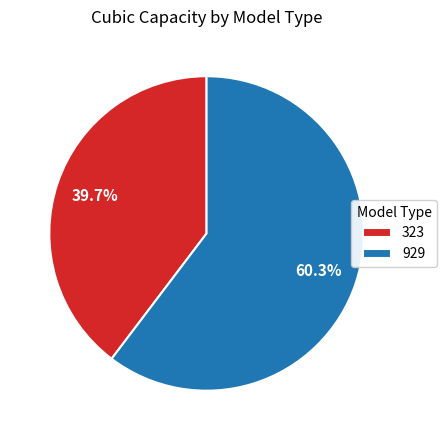

To the nearest percent, what percentage of the pie is 323?

40%